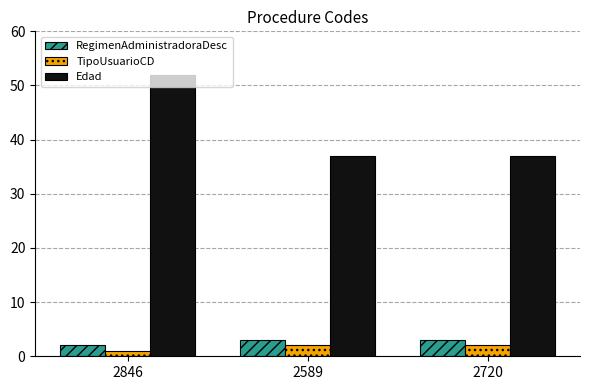

What is the difference between the maximum and second lowest values in the Edad series?

15